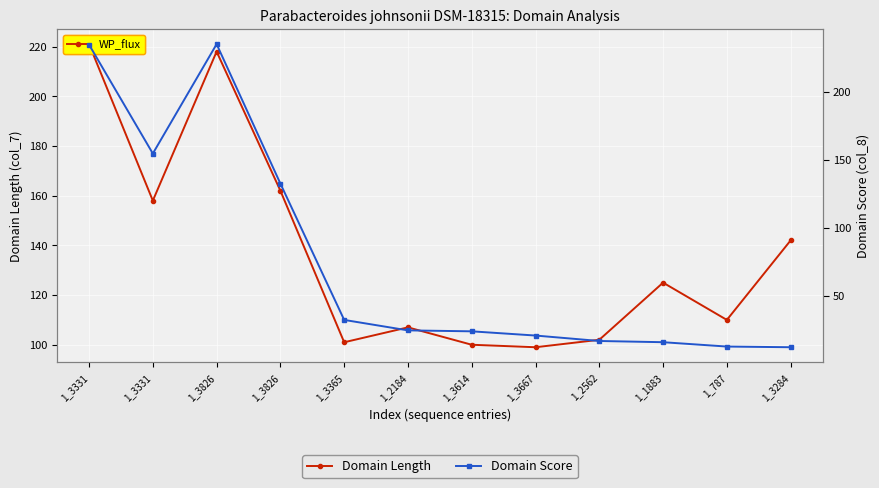

The value of Domain Length at 1_2562 is 141.5. True or false?

False